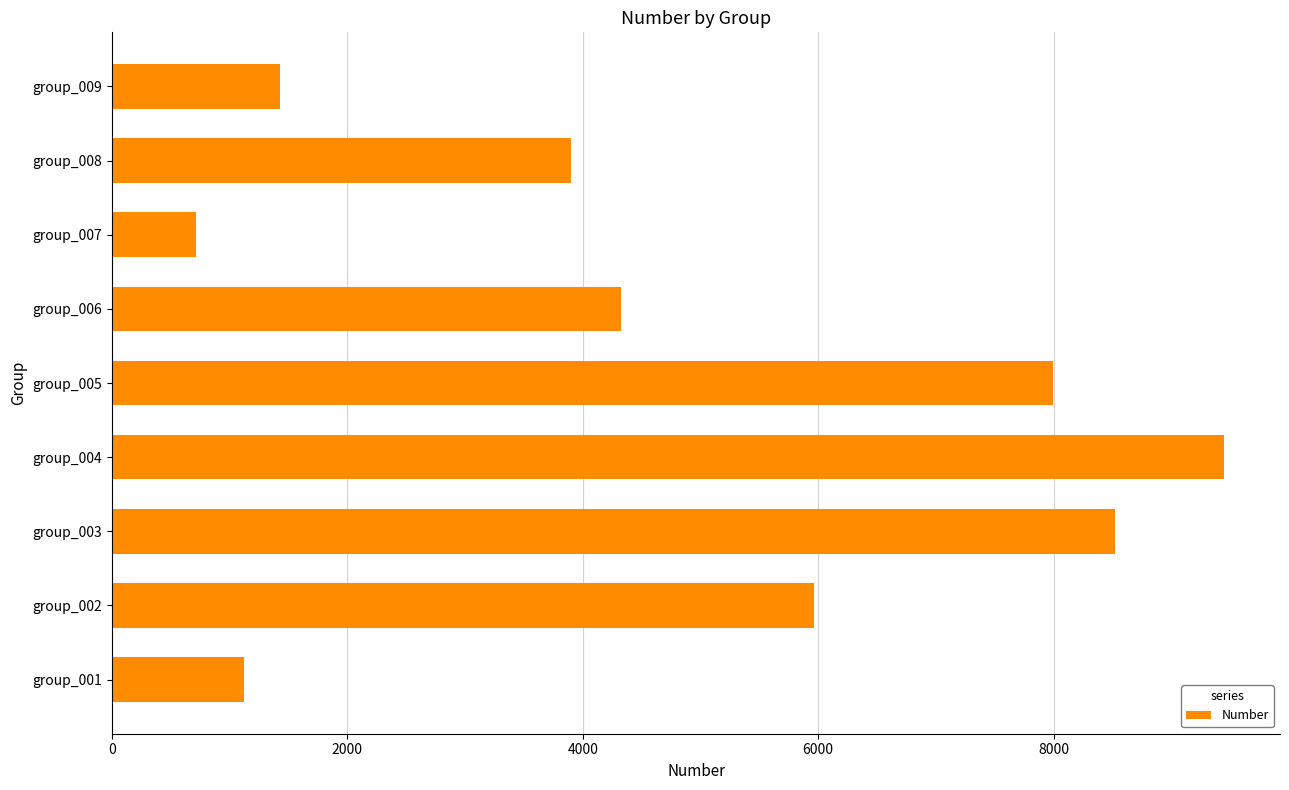

Reading bottom to top, transcribe all the data shown in this chart.

1121	5965	8520	9452	7992	4323	713	3900	1428